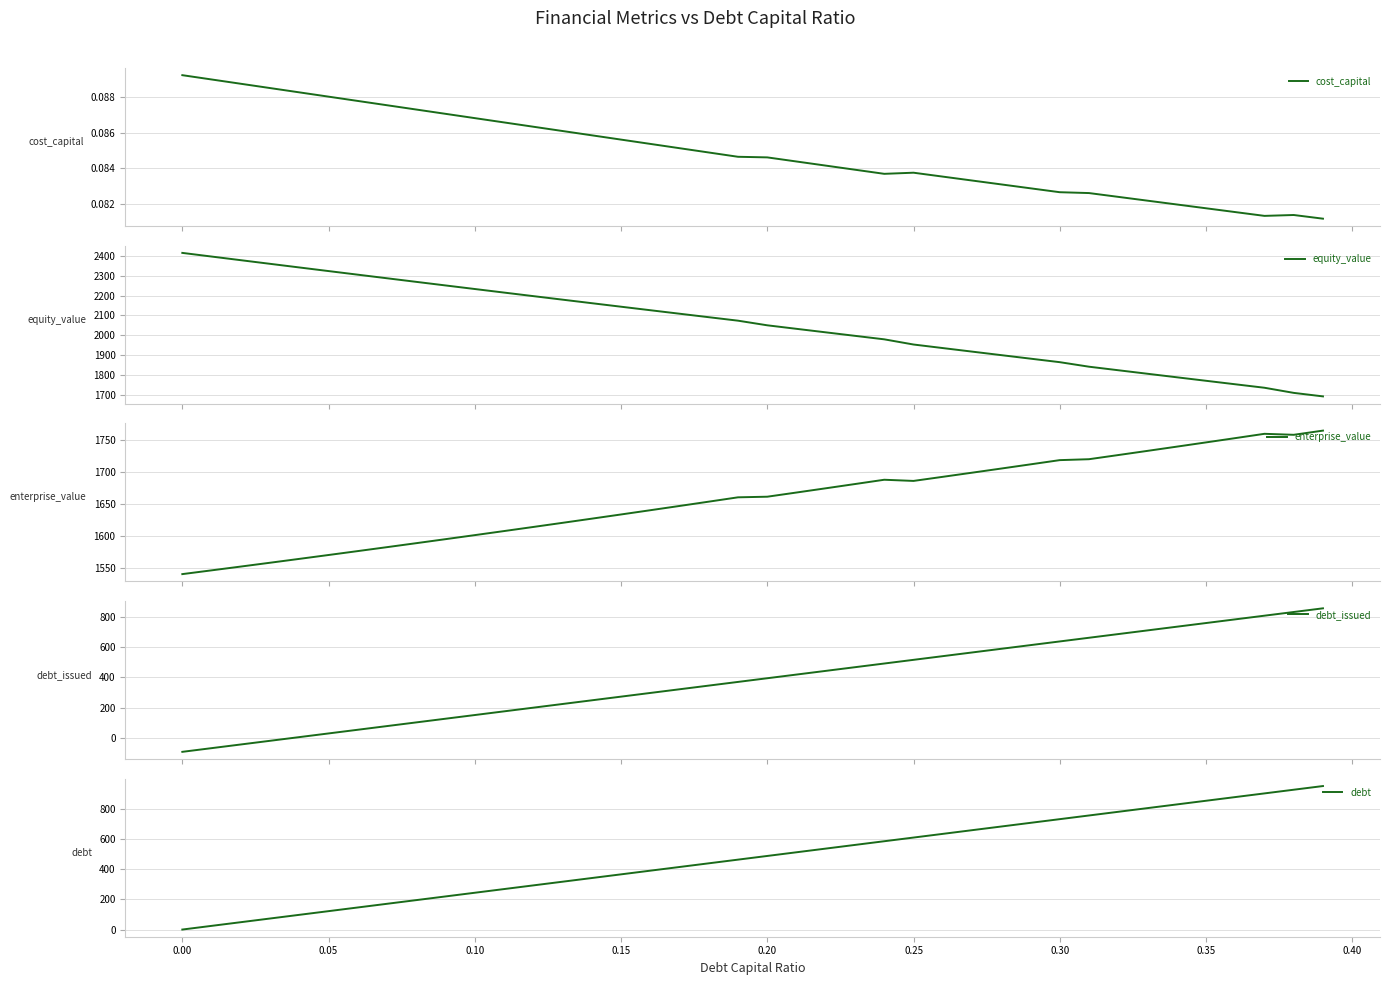

What is the maximum value for debt?

948.9